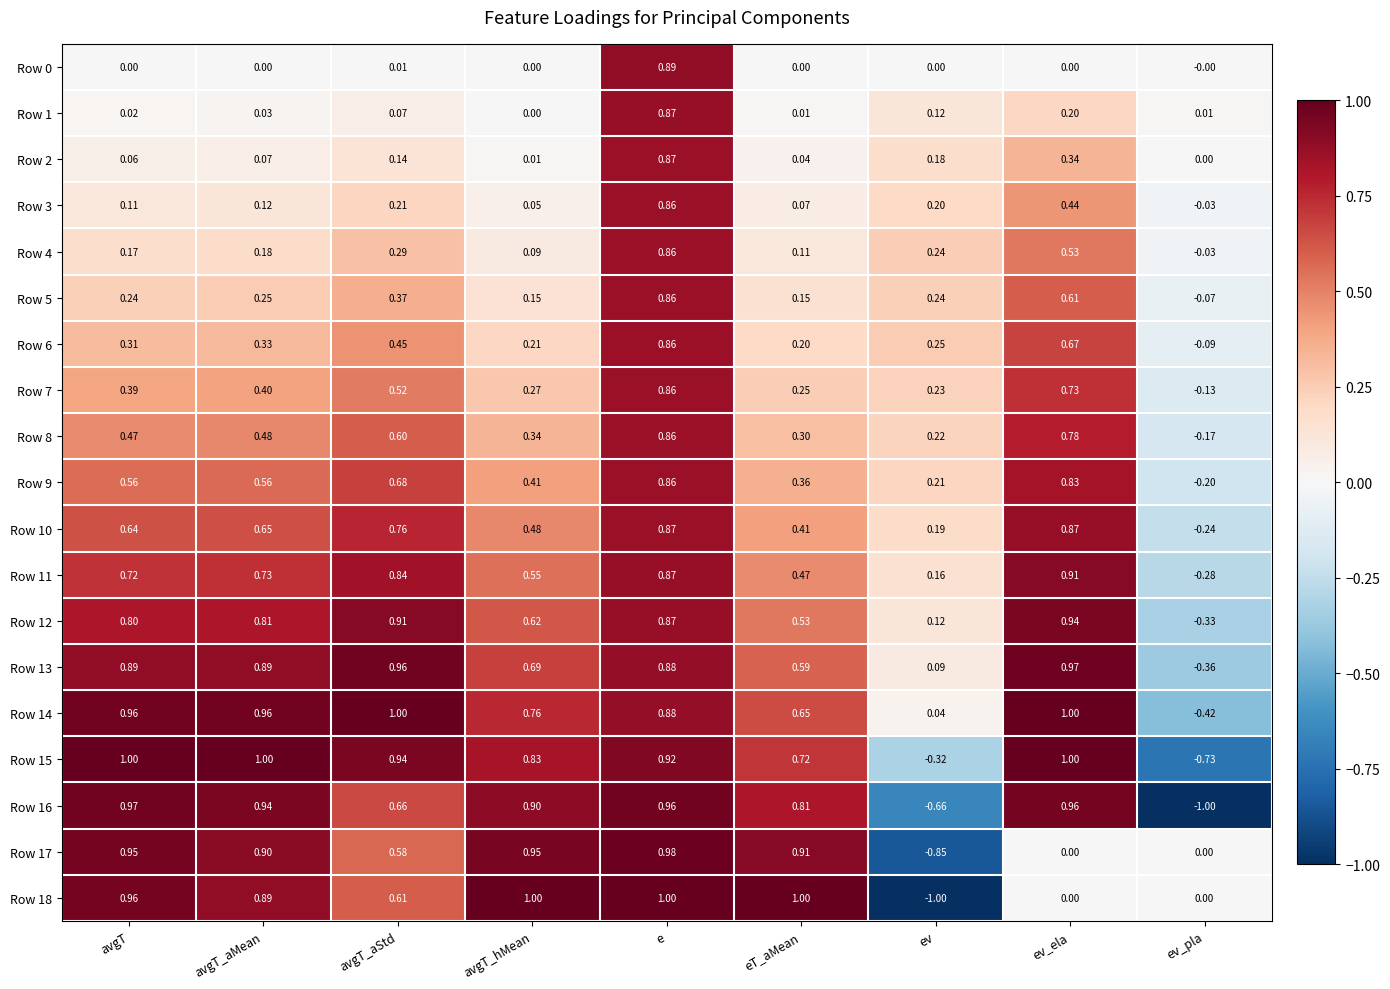

Which series has the largest total across all categories?

Row 14